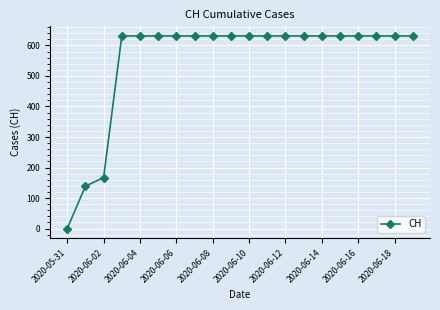

What is the greatest value displayed?

631